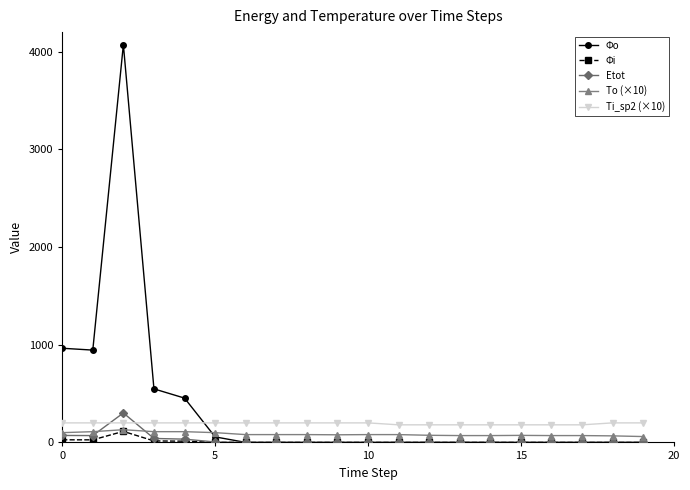

How many values in the Φi series exceed 0?

6